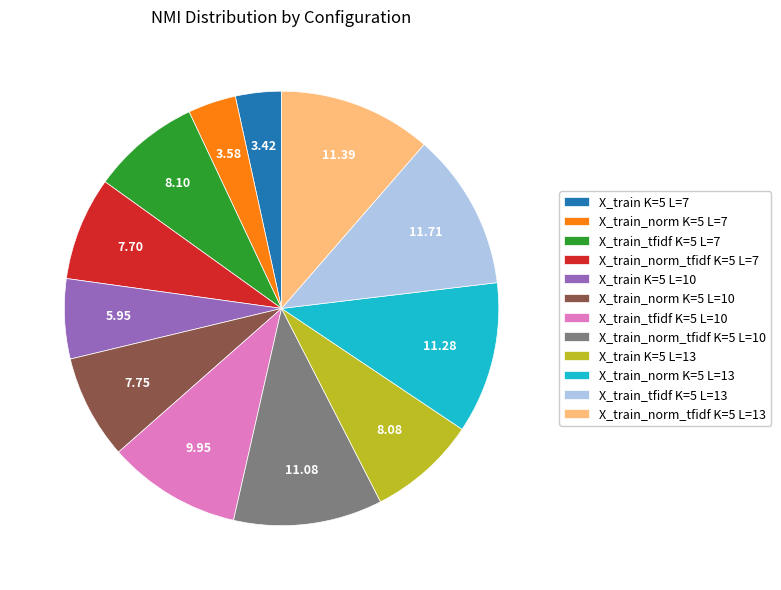

Combined, do X_train_norm K=5 L=13 and X_train_tfidf K=5 L=10 account for over 50%?

No